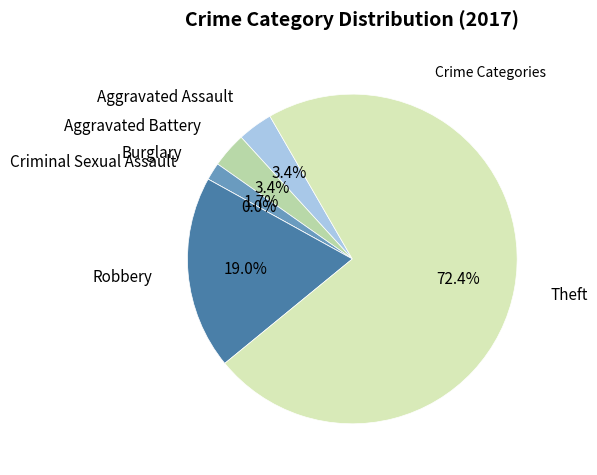

Is it true that Criminal Sexual Assault is 0% of the pie?

True